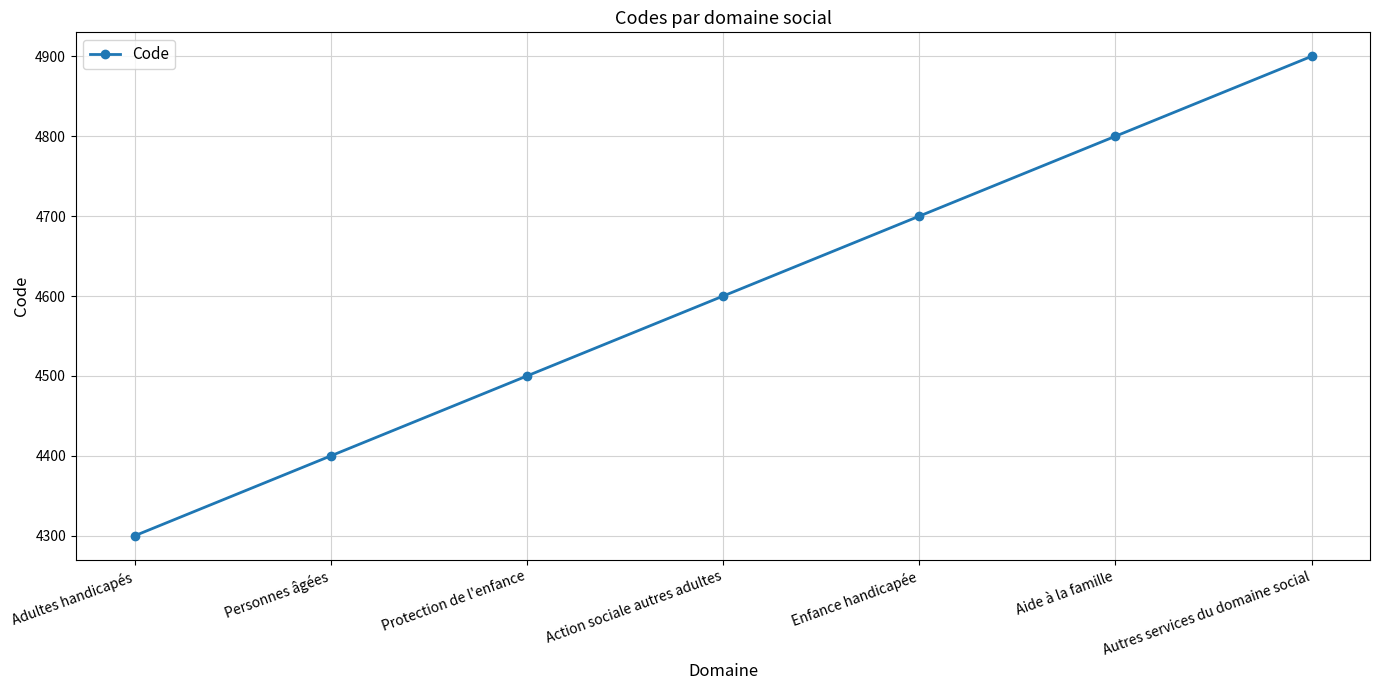

What position from the right is Aide à la famille?

2